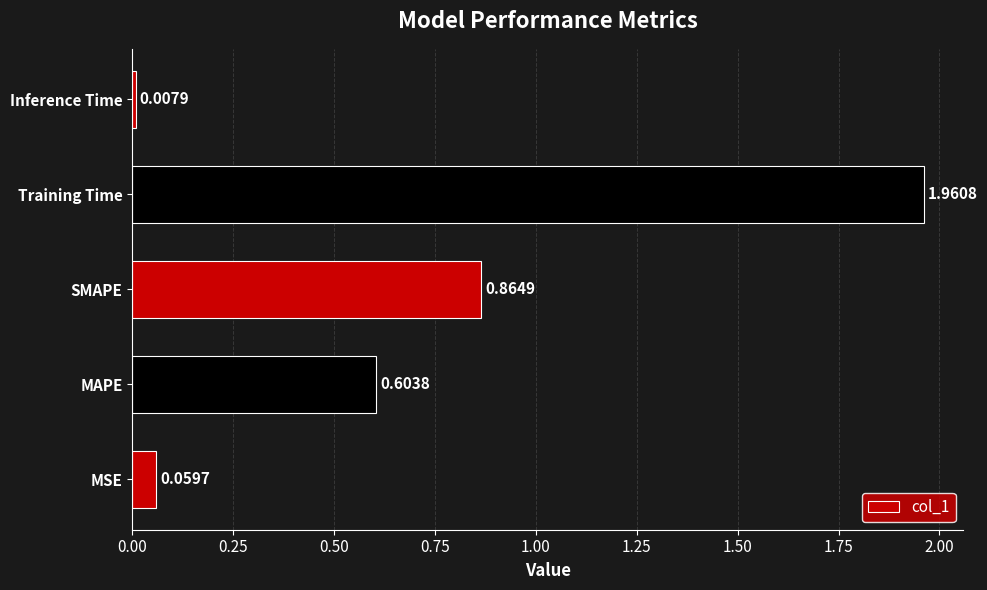

What is the sum of the values at MSE and MAPE?

0.7